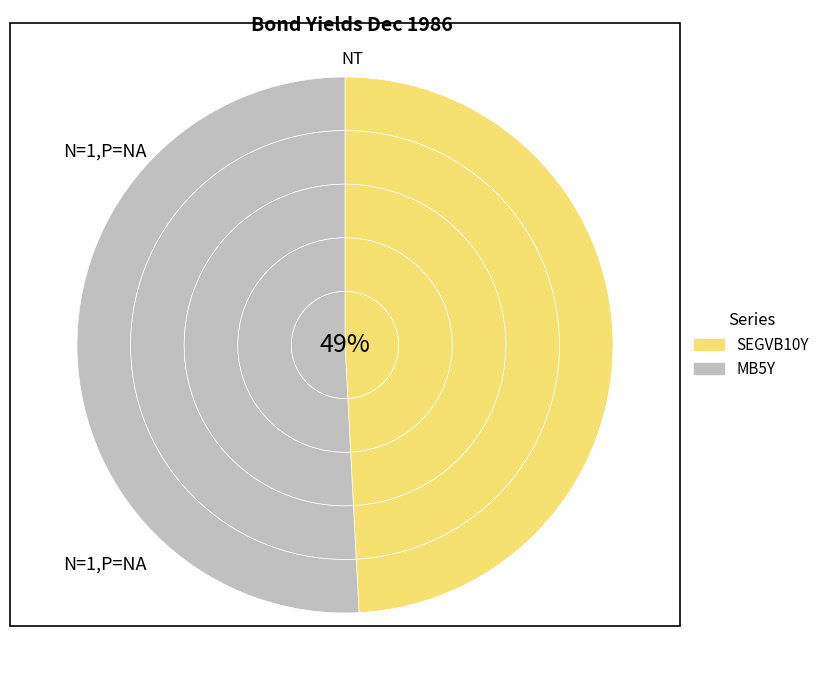

Is there a majority slice in this chart?

Yes